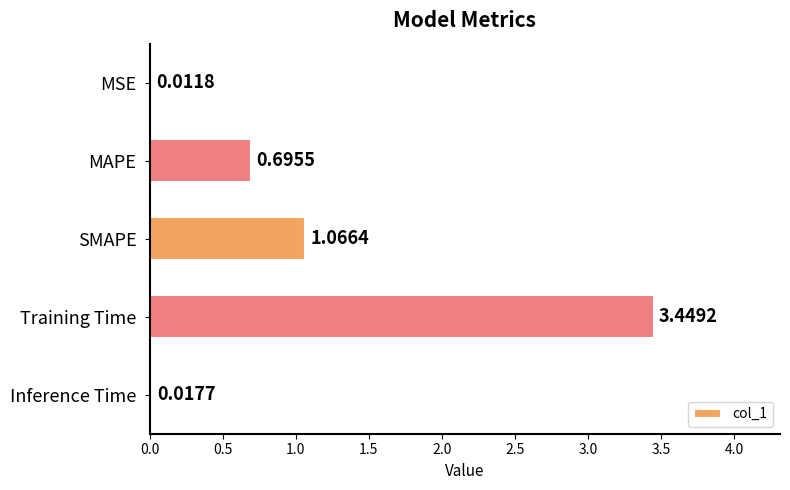

What is the sum of the values at MAPE and Training Time?

4.1